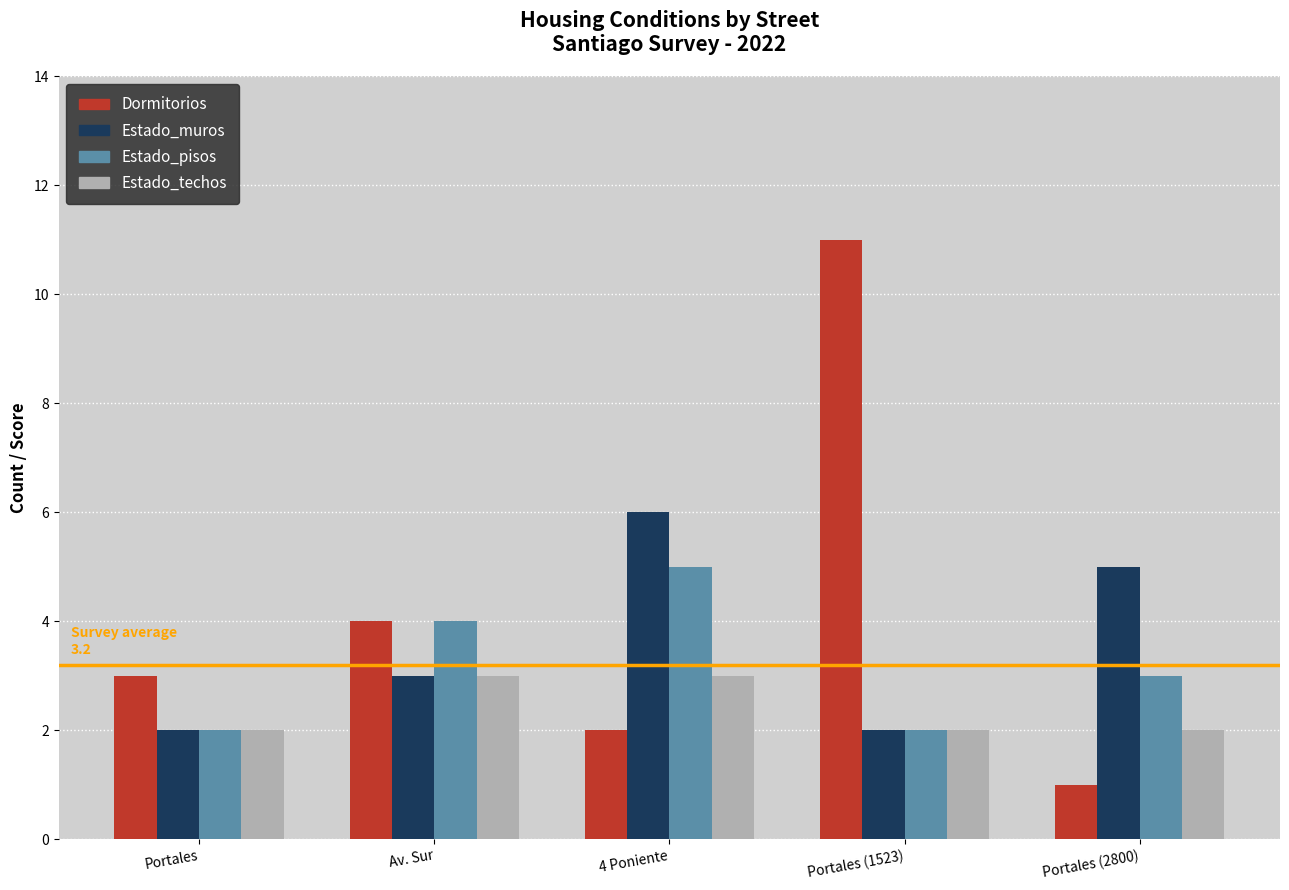

The Estado_techos series shows 2 at Portales (1523). True or false?

True